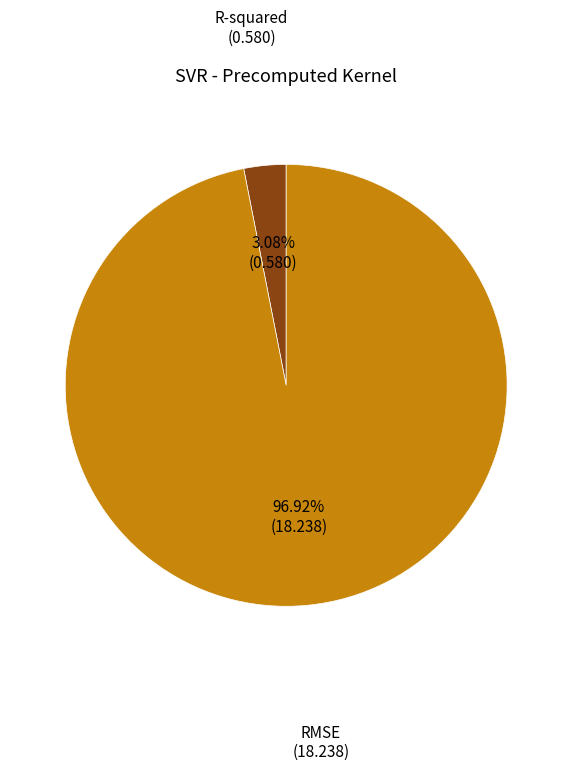

What is the majority slice?

RMSE